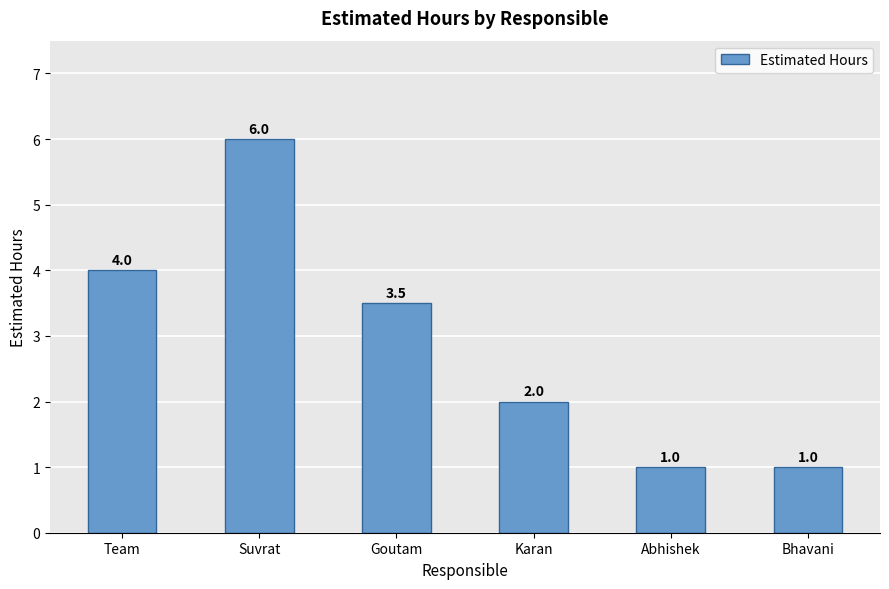

What is the value of the 1st bar from the left?

4.0